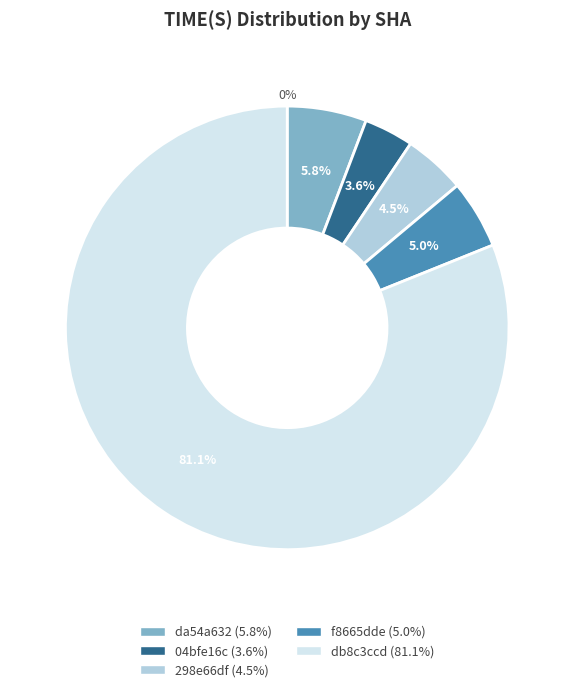

Which slice represents more than half of the pie?

db8c3ccd